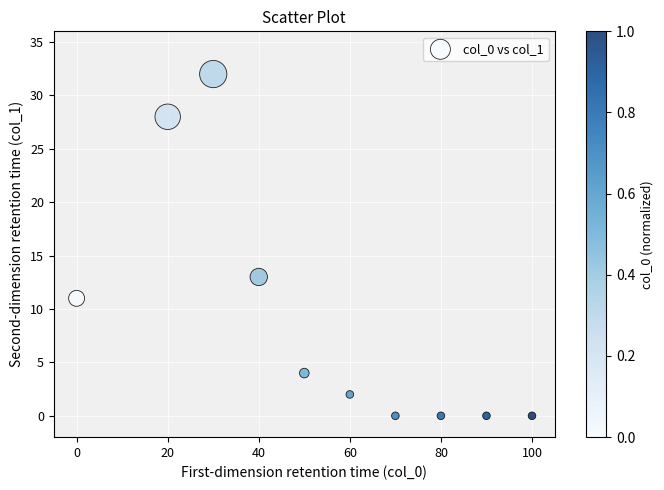

What Y value in the scatter plot is closest to 16?

13